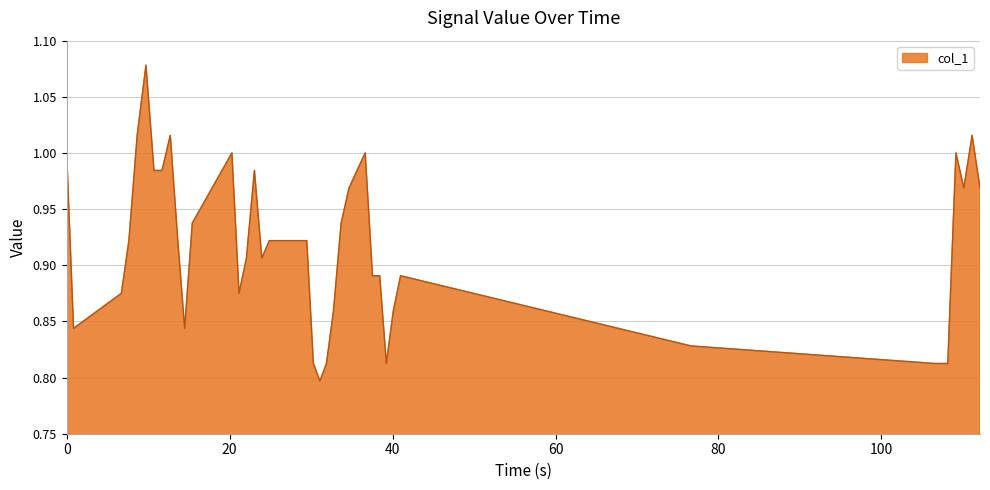

What is the difference between the maximum and minimum values?

0.3